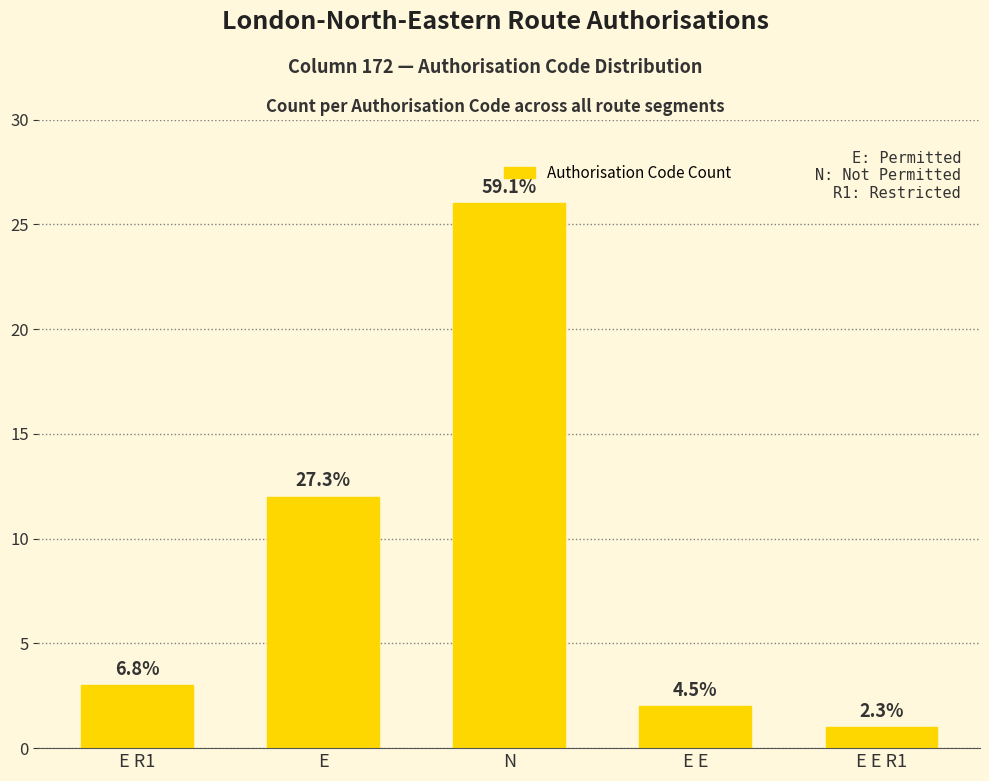

True or false: the data shows 1 at E R1.

False